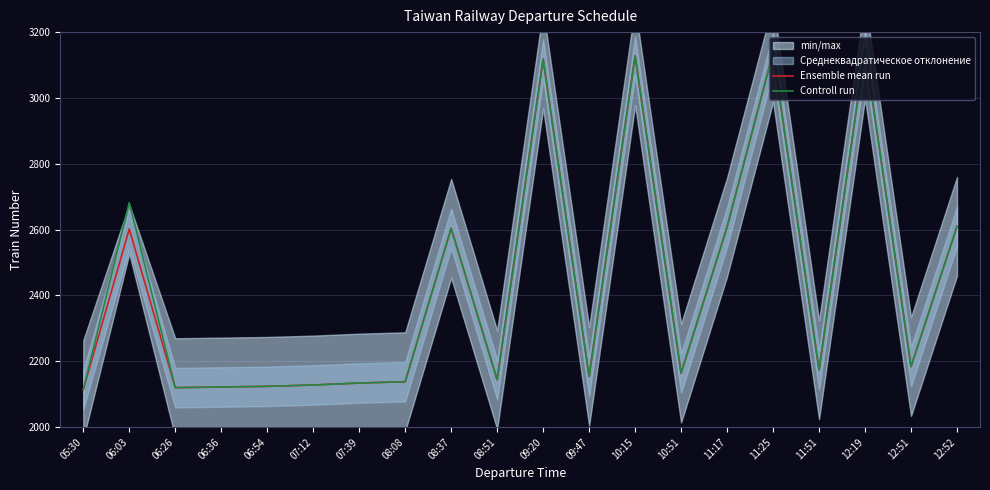

What is the total value across all series at 09:20?

6236